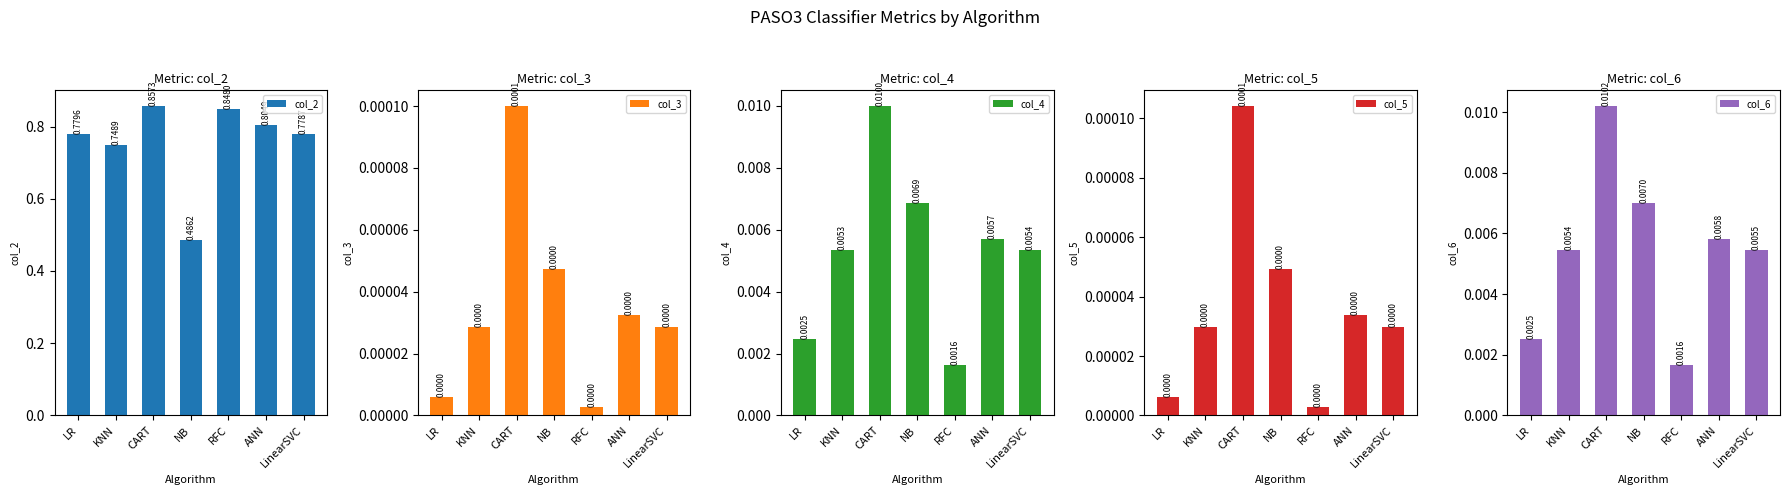

True or false: col_3 has a value of 0.0 at CART.

False